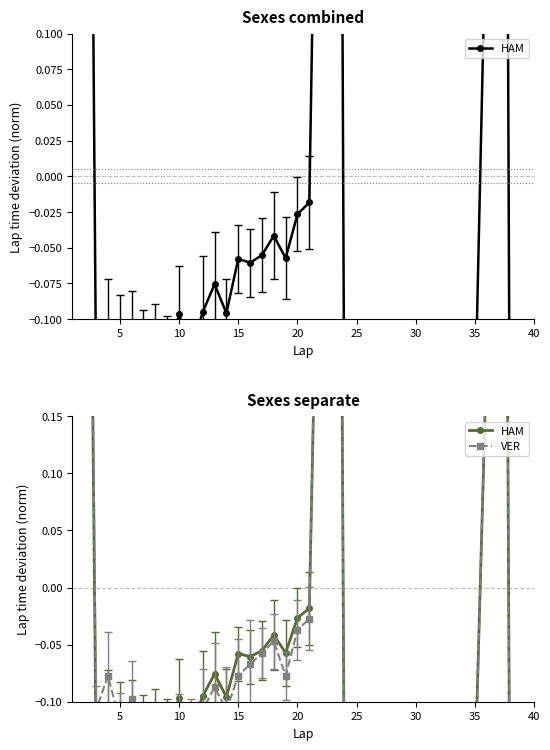

How many lines are shown in the chart?

2